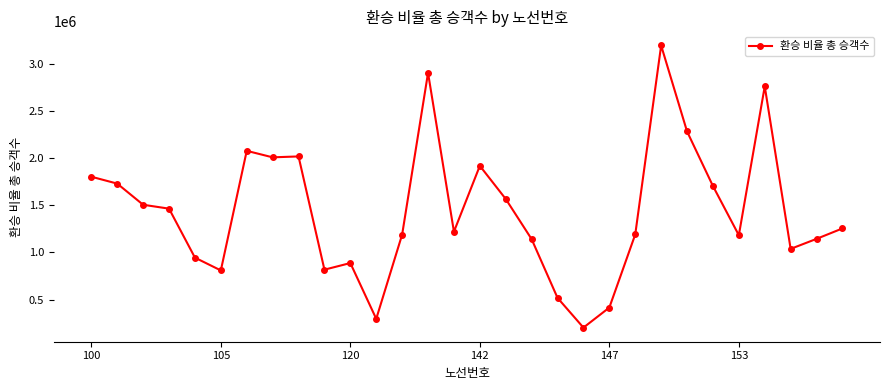

What is the maximum value shown in the chart?

3193321